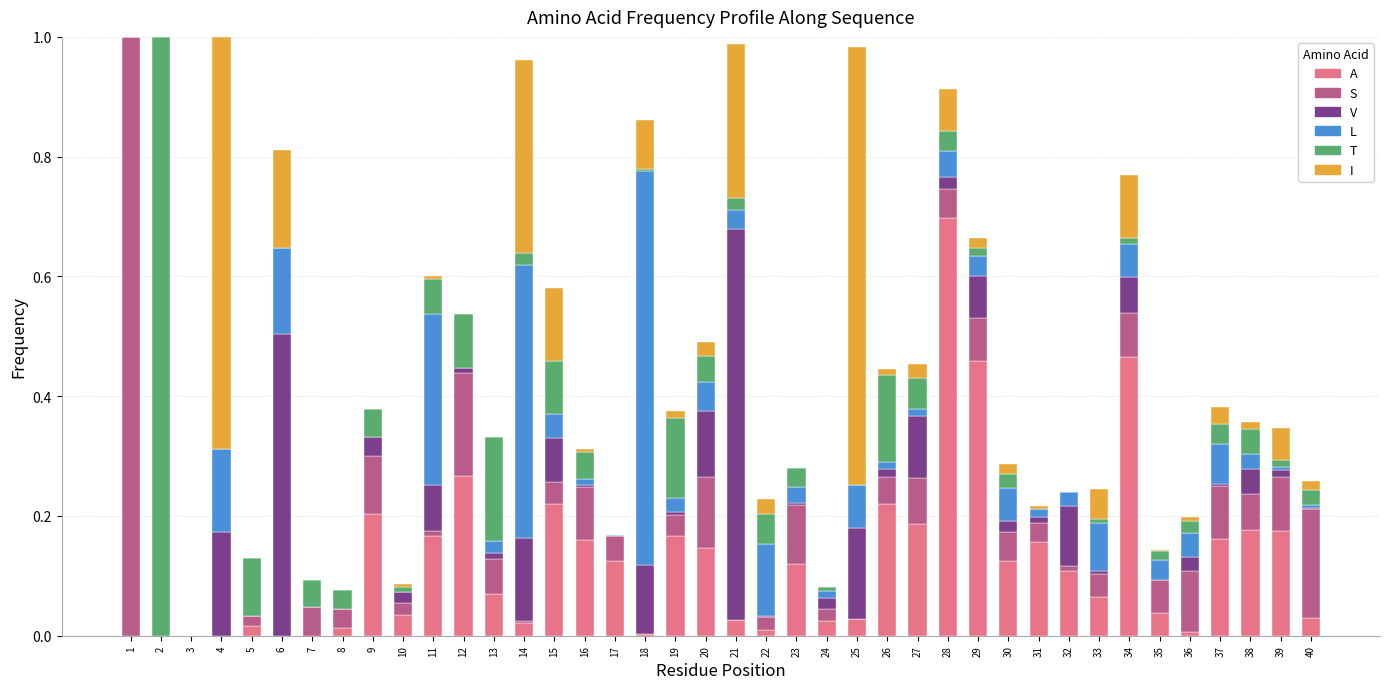

Are the bars grouped side by side (vs. stacked)?

No